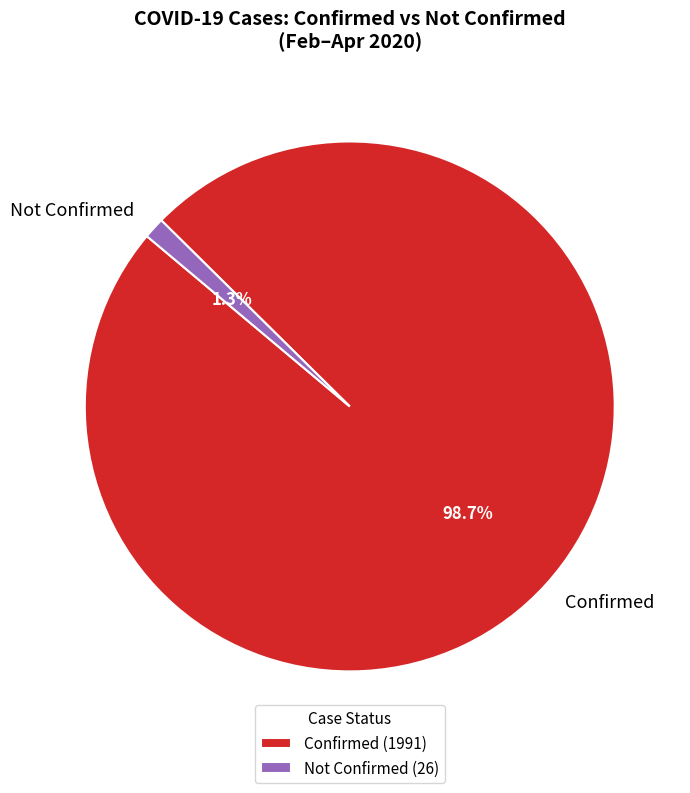

Between Not Confirmed and Confirmed, which is larger?

Confirmed